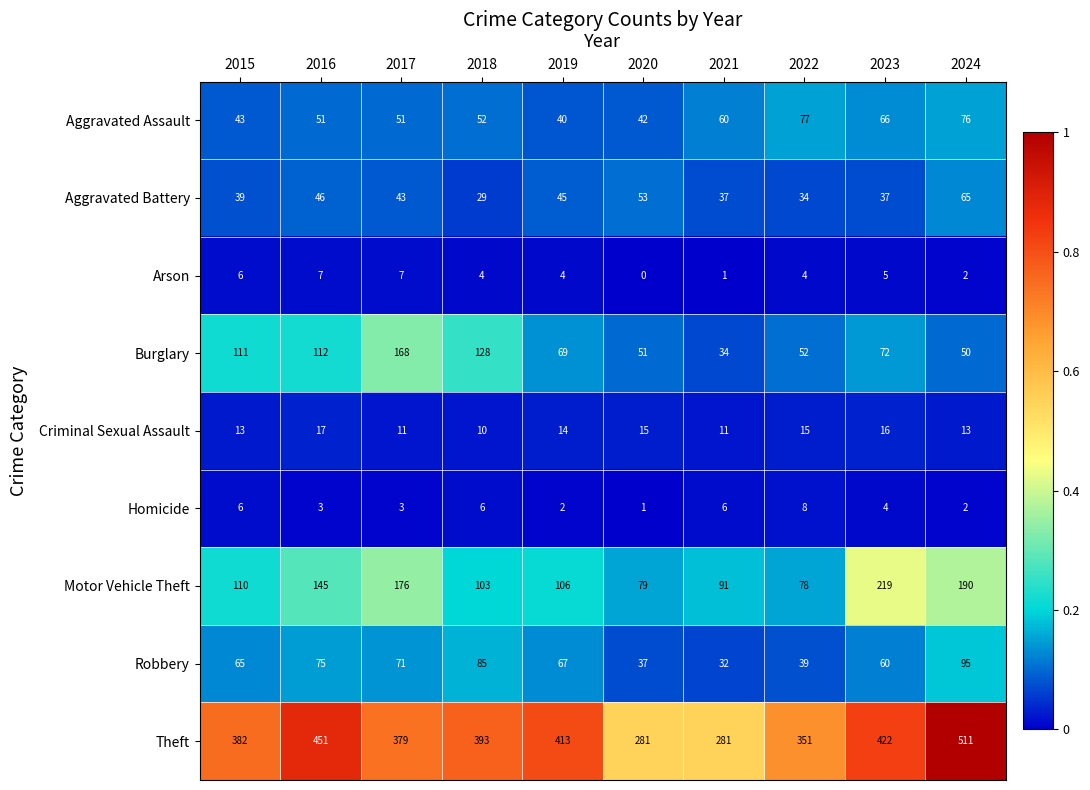

What is the difference between the maximum and second lowest values in the Aggravated Battery series?

31